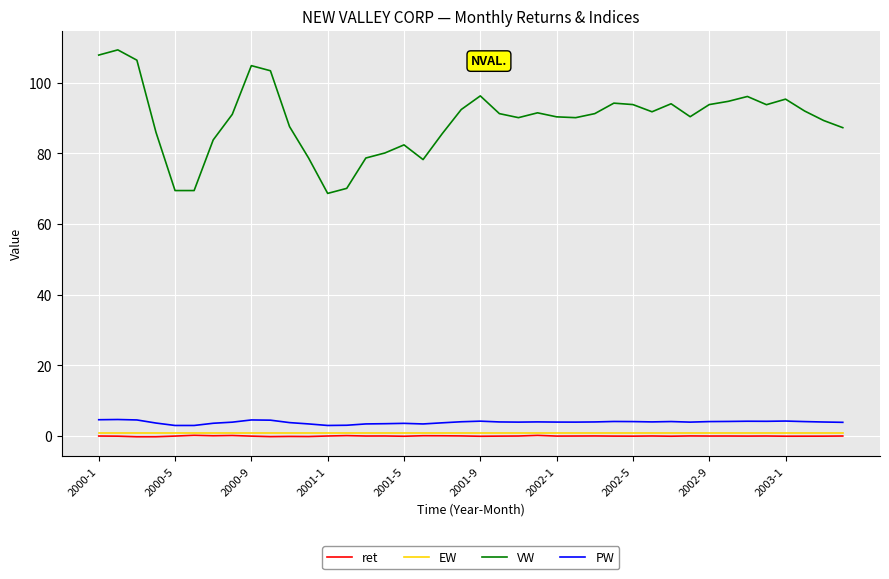

Which series has the largest total across all categories?

VW